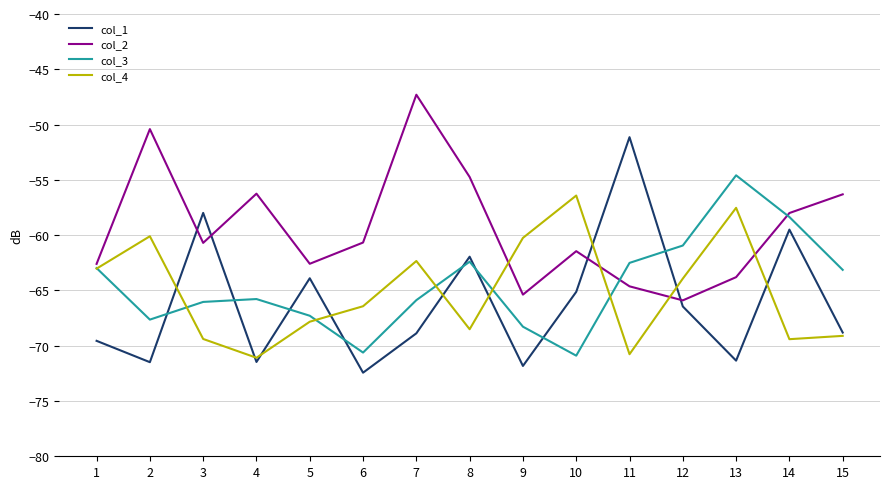

What are all the series names shown in the legend?

col_1, col_2, col_3, col_4